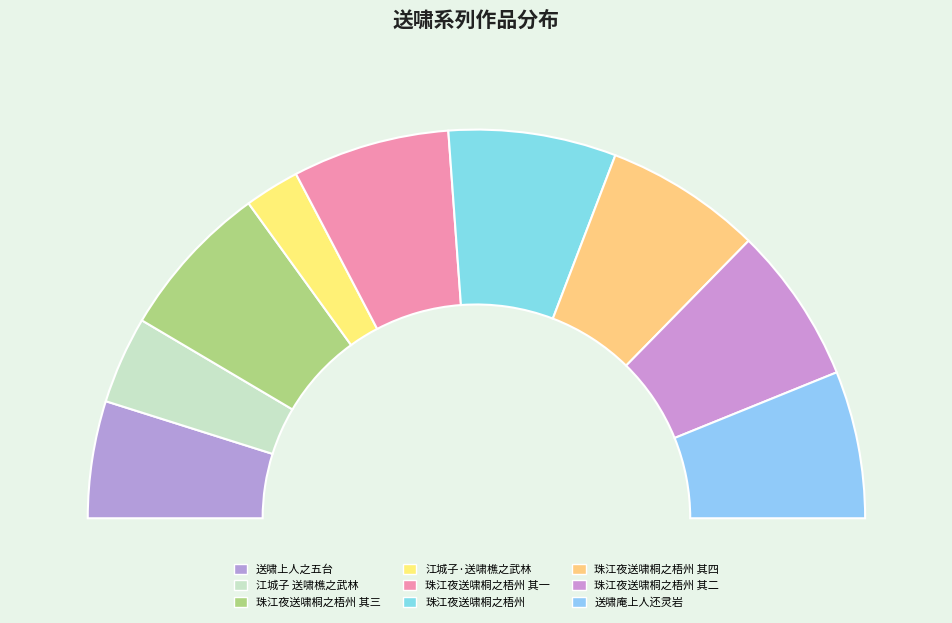

To the nearest percent, what portion does 送啸上人之五台 represent?

10%